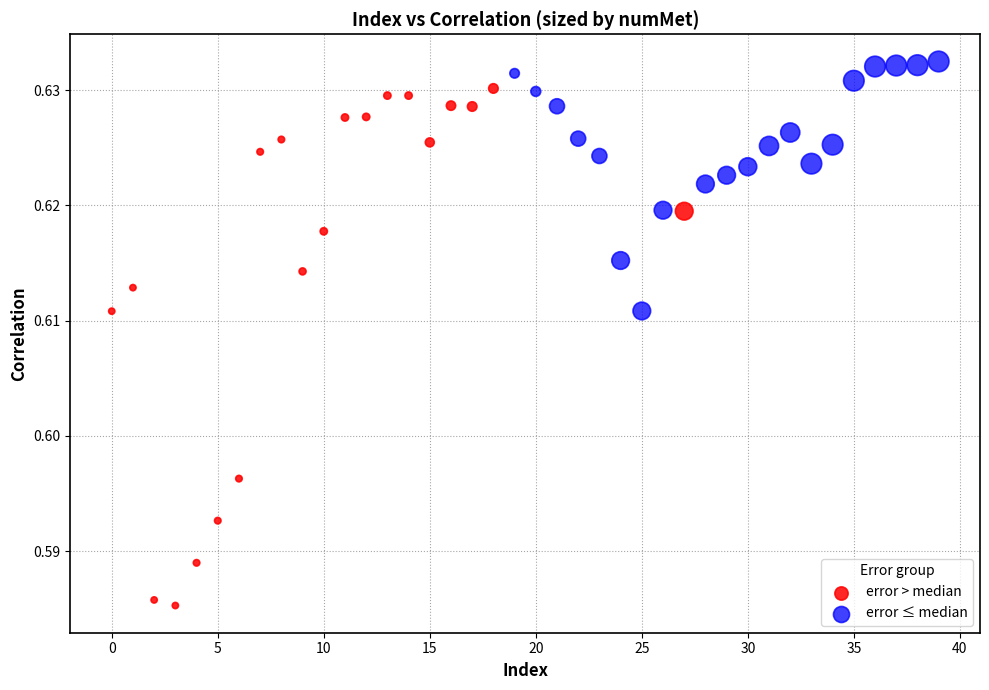

Which series contains the lowest Y value?

error > median